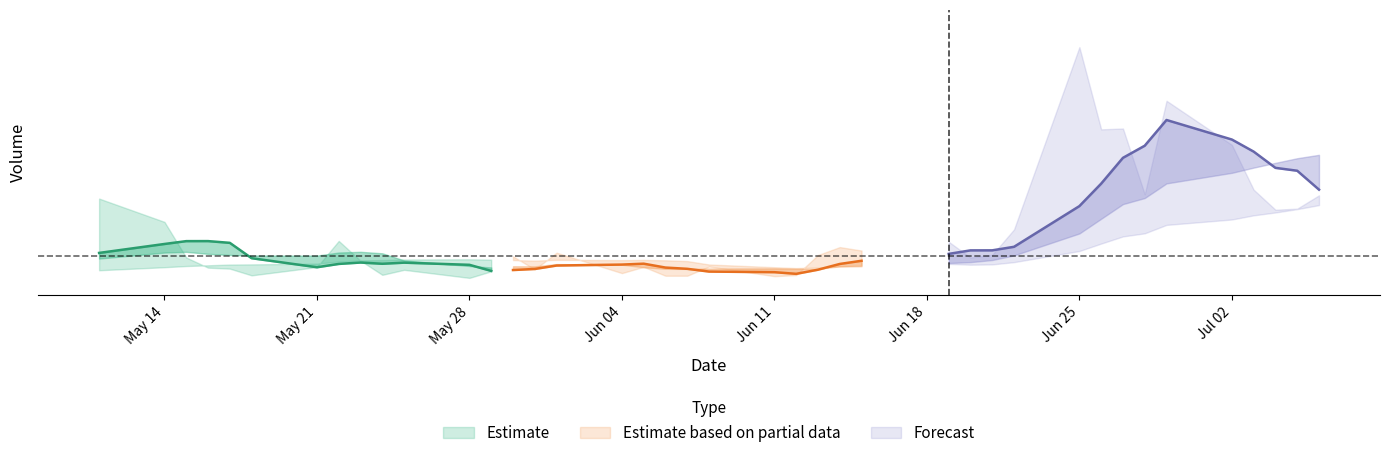

What is the difference between the maximum and minimum values in the volume series?

706766.1